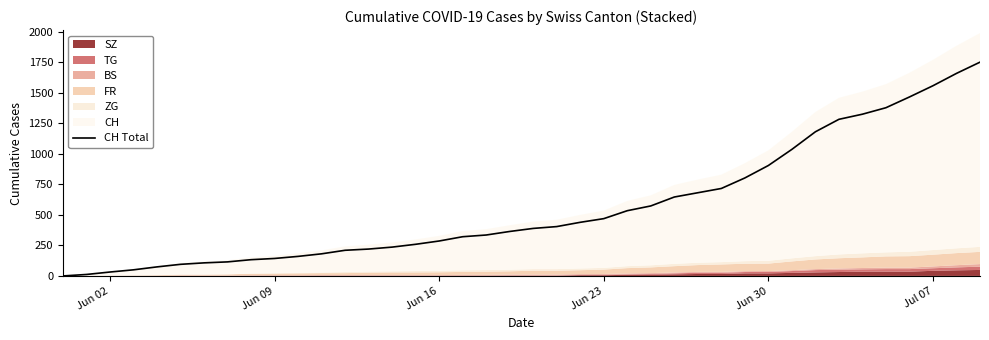

How many data points are less than 389?

20